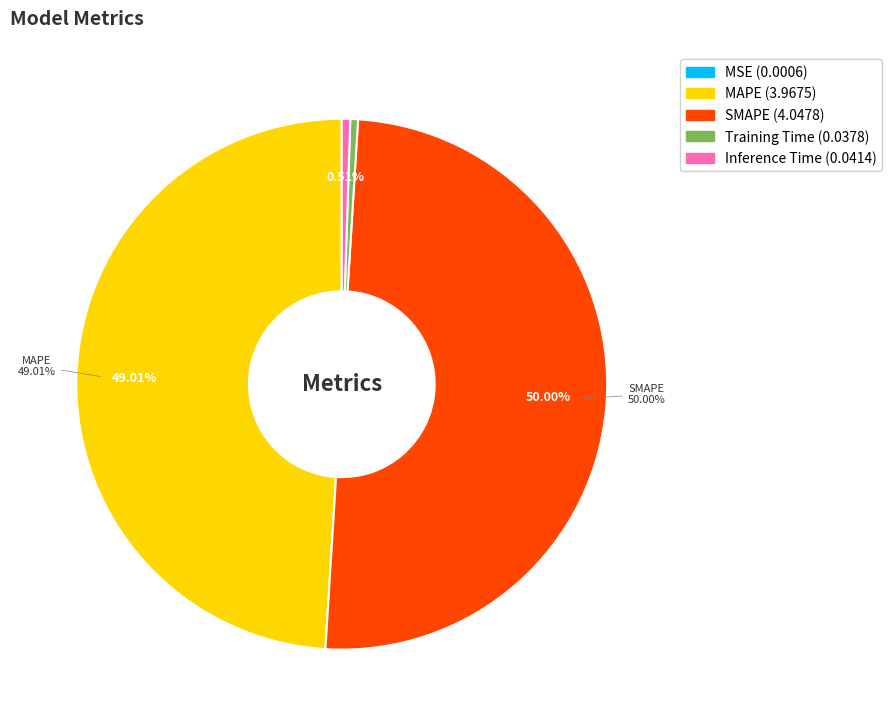

What percentage is the Inference Time slice, to the nearest percent?

1%